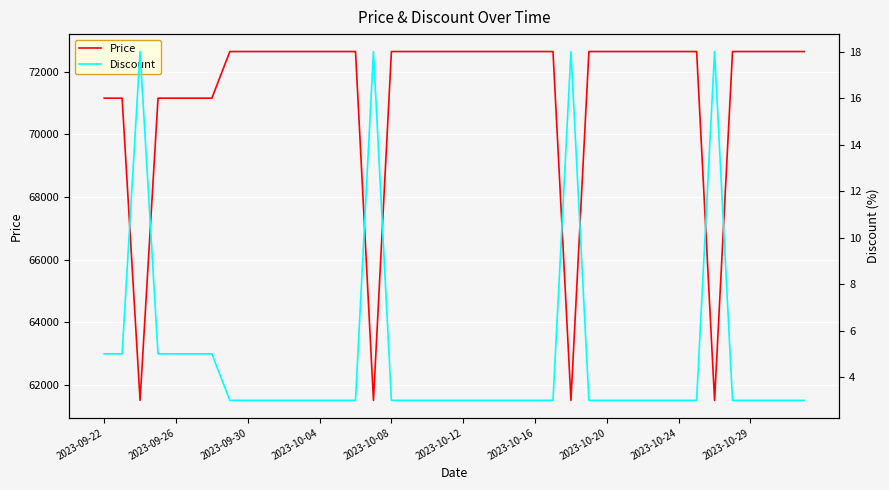

Is the value of Discount at 28 greater than the value of Price at 23?

No